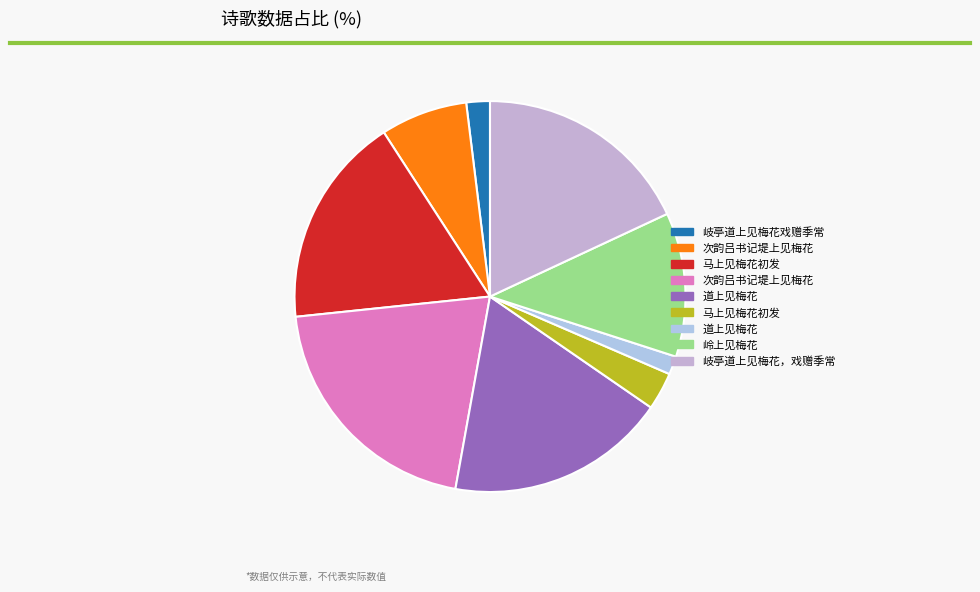

Which category has the biggest portion of the pie?

次韵吕书记堤上见梅花